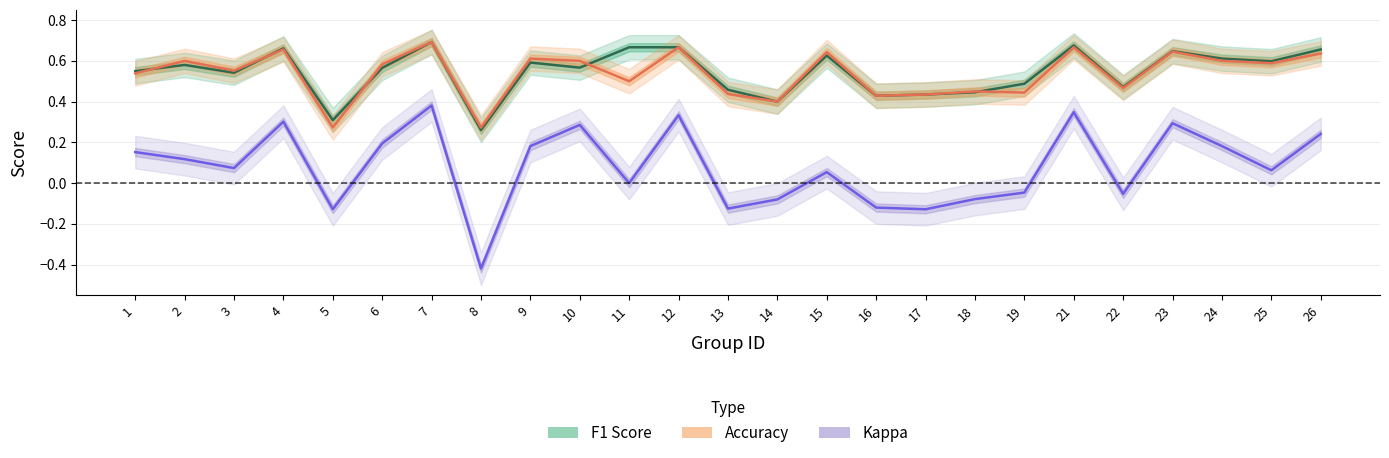

List the labels in order of F1 Score value, largest first.

7, 21, 11, 12, 4, 26, 23, 15, 24, 25, 9, 2, 10, 6, 1, 3, 19, 22, 13, 18, 17, 16, 14, 5, 8